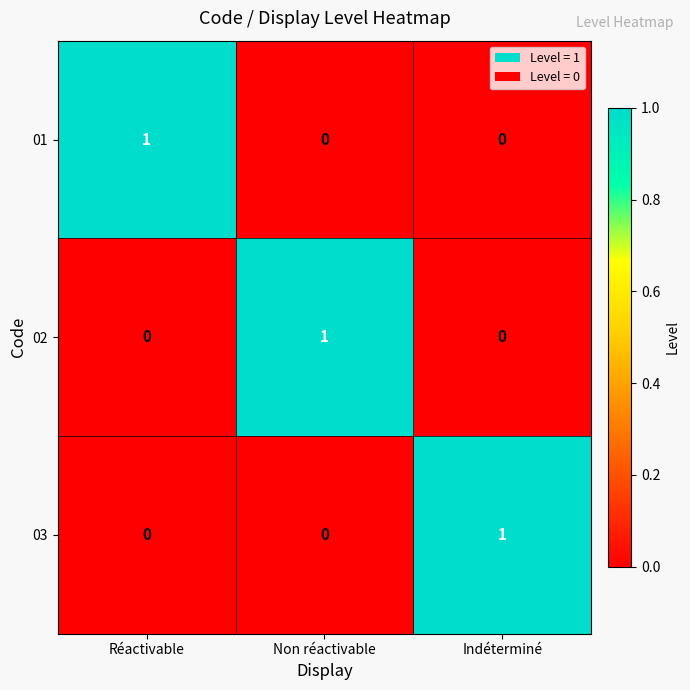

How many 01 values are between 0 and 1?

3